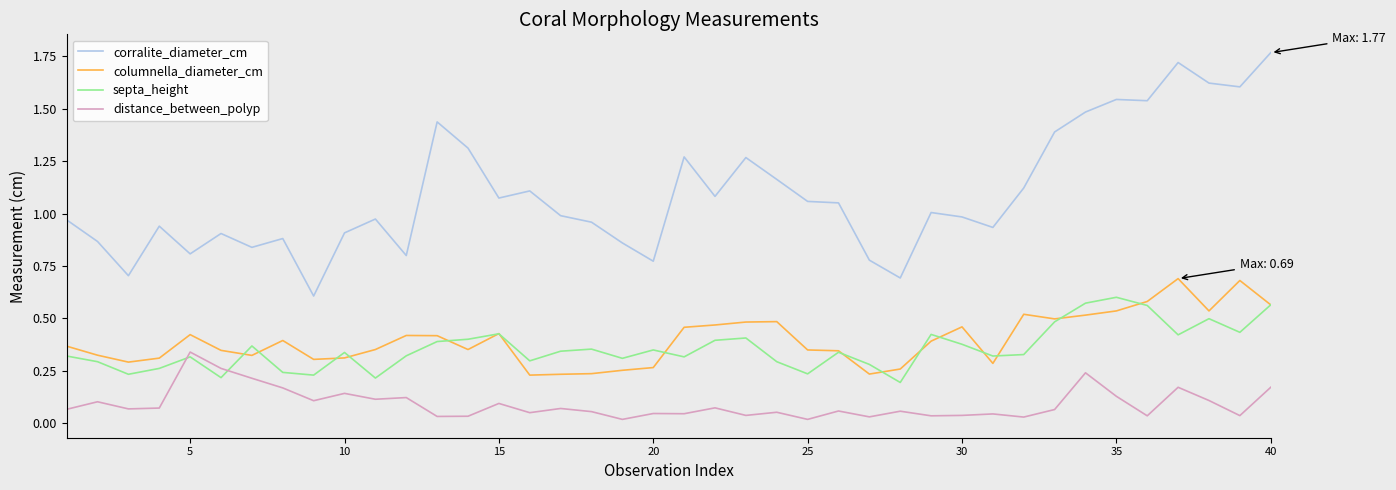

Which series has the largest range (max minus min)?

corralite_diameter_cm